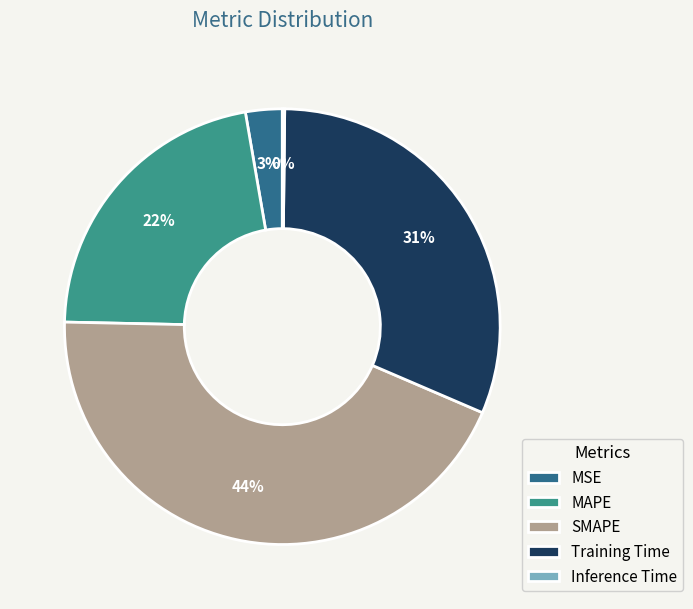

Is MSE the majority of the pie?

No